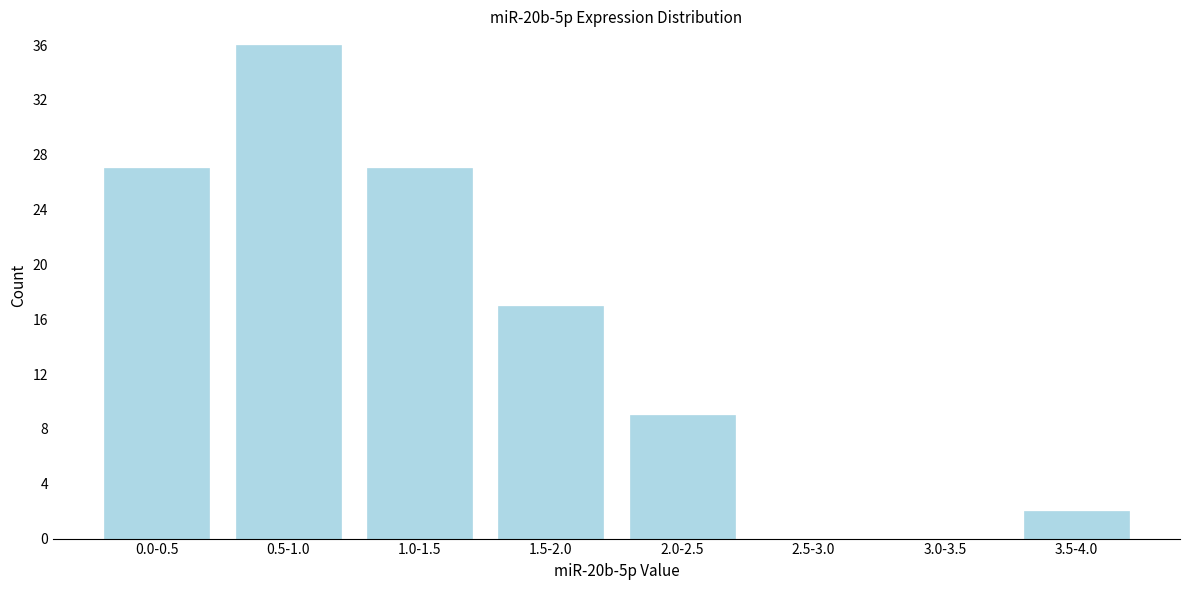

Reading left to right, extract all data points from this chart.

0.0-0.5=27	0.5-1.0=36	1.0-1.5=27	1.5-2.0=17	2.0-2.5=9	2.5-3.0=0	3.0-3.5=0	3.5-4.0=2